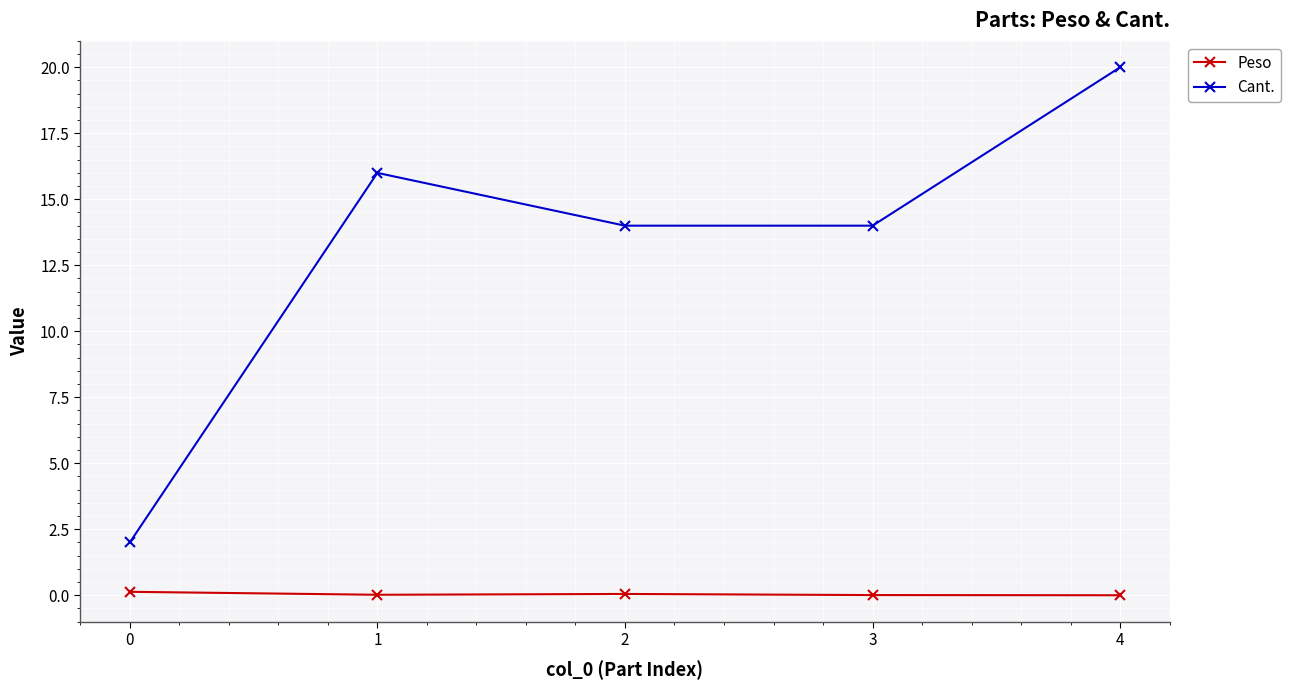

Read the Cant. value at 2.

14.0